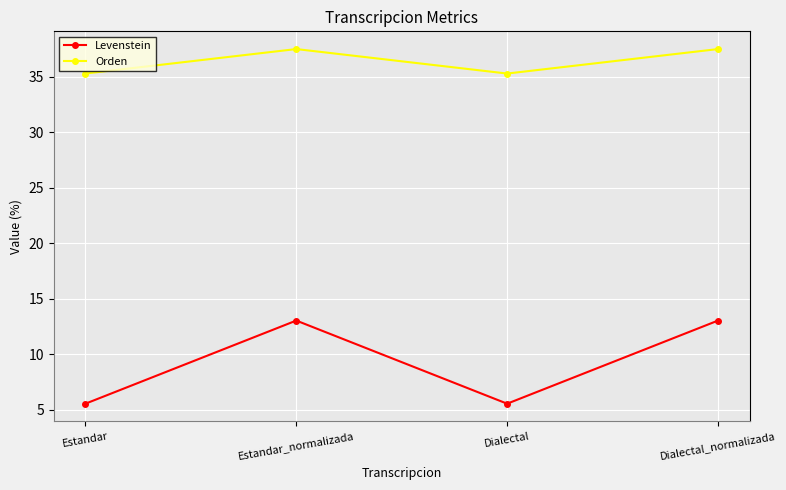

Reading right to left, extract all data points from this chart.

Levenstein: Dialectal_normalizada=13.0	Dialectal=5.6	Estandar_normalizada=13.0	Estandar=5.6
Orden: Dialectal_normalizada=37.5	Dialectal=35.3	Estandar_normalizada=37.5	Estandar=35.3